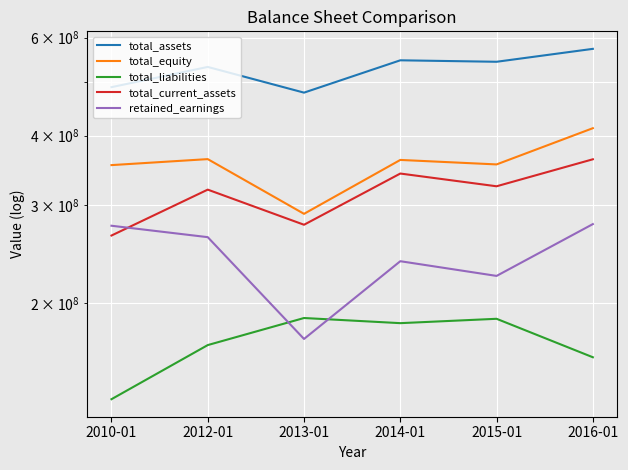

At which category does total_current_assets reach its first local peak?

2012-01